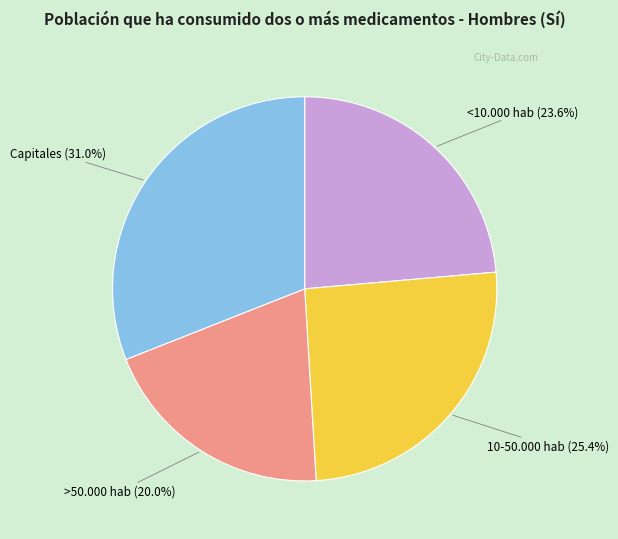

To the nearest percent, what is the combined percentage of Capitales and 10-50.000 hab?

56%